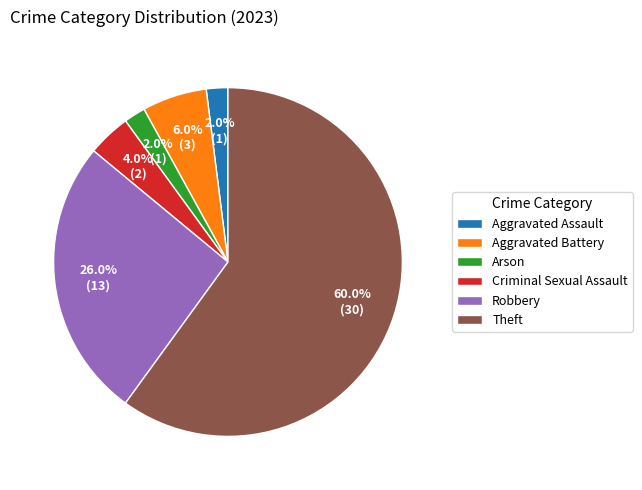

Which slice is the largest?

Theft